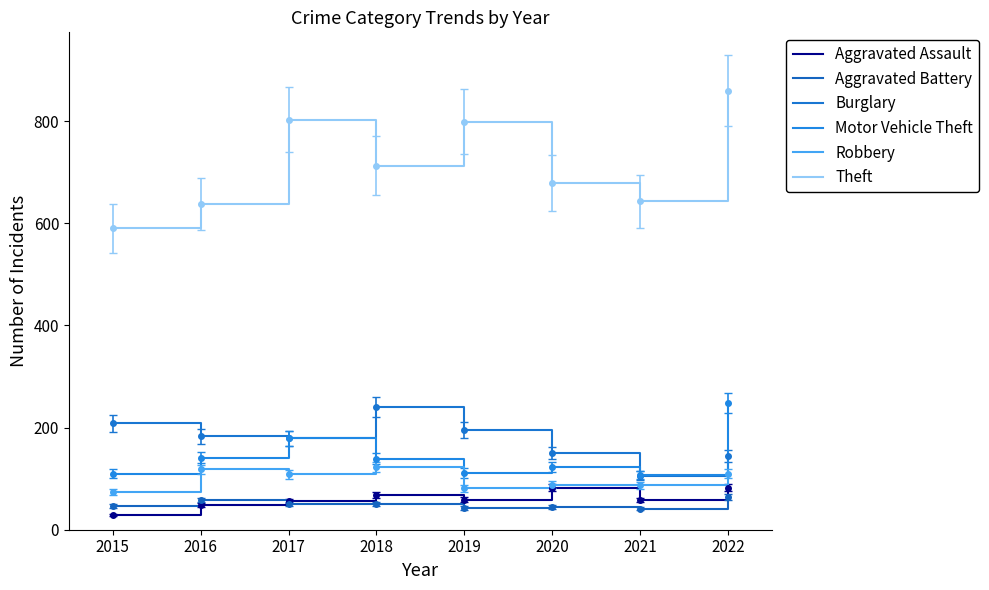

What is the sum of all Burglary values?

1406